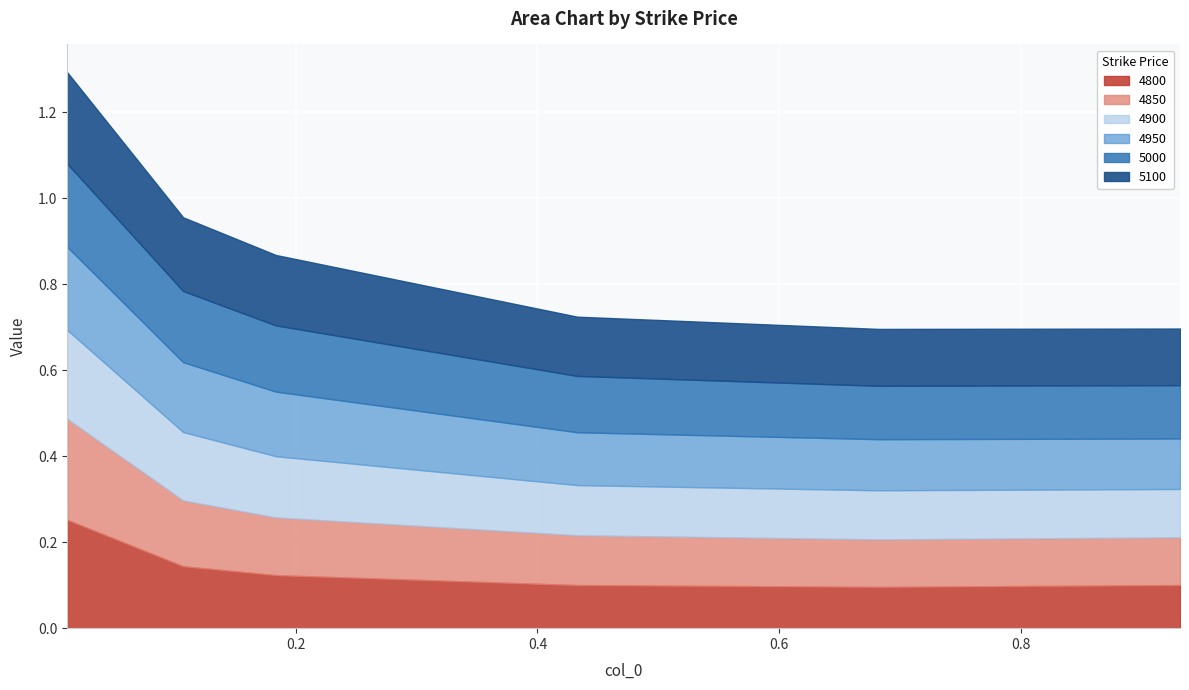

Rank the series at 0.1068493150684932 from lowest to highest value.

4800, 4850, 4900, 4950, 5000, 5100